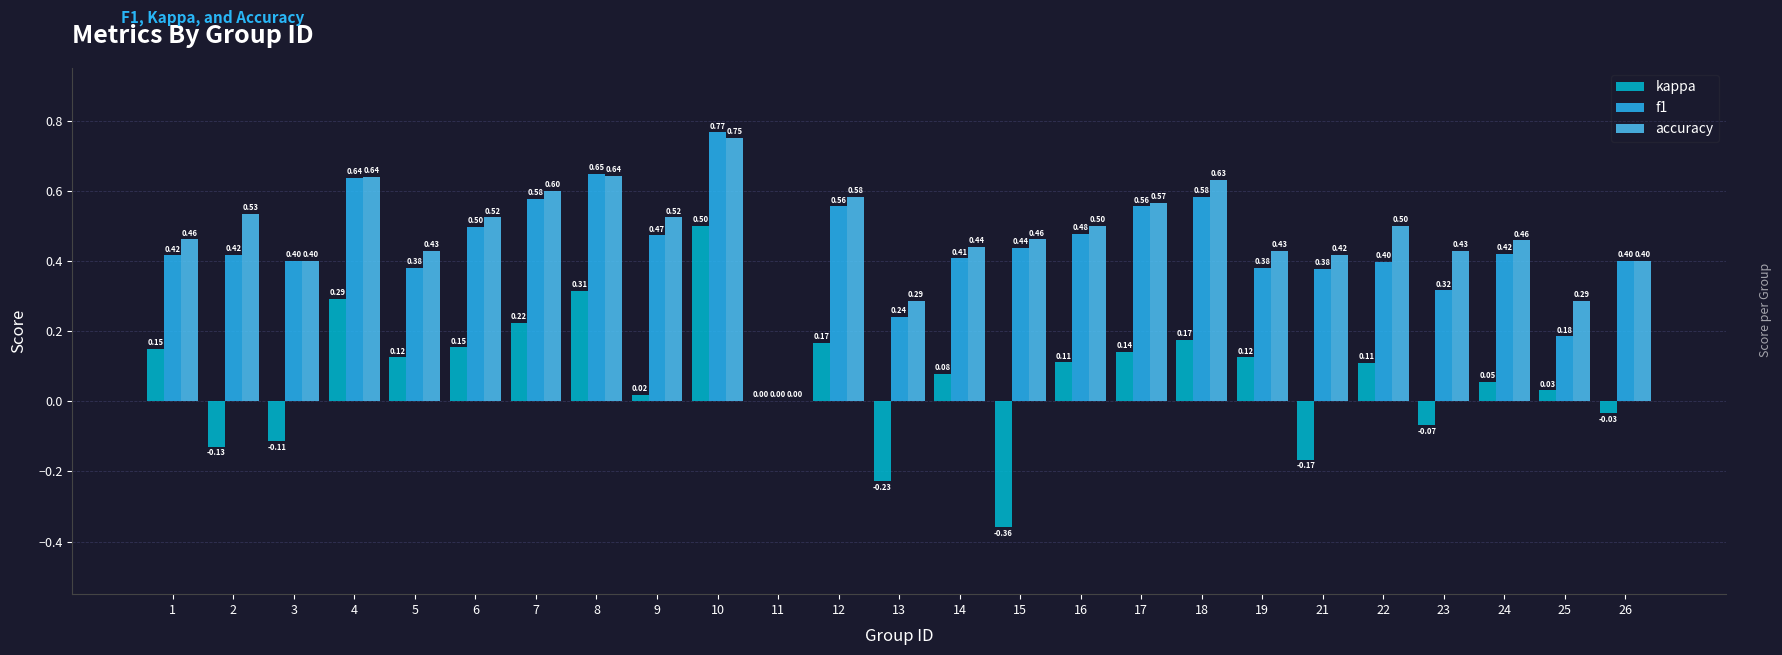

Is the value of kappa at 23 greater than the value of accuracy at 17?

No